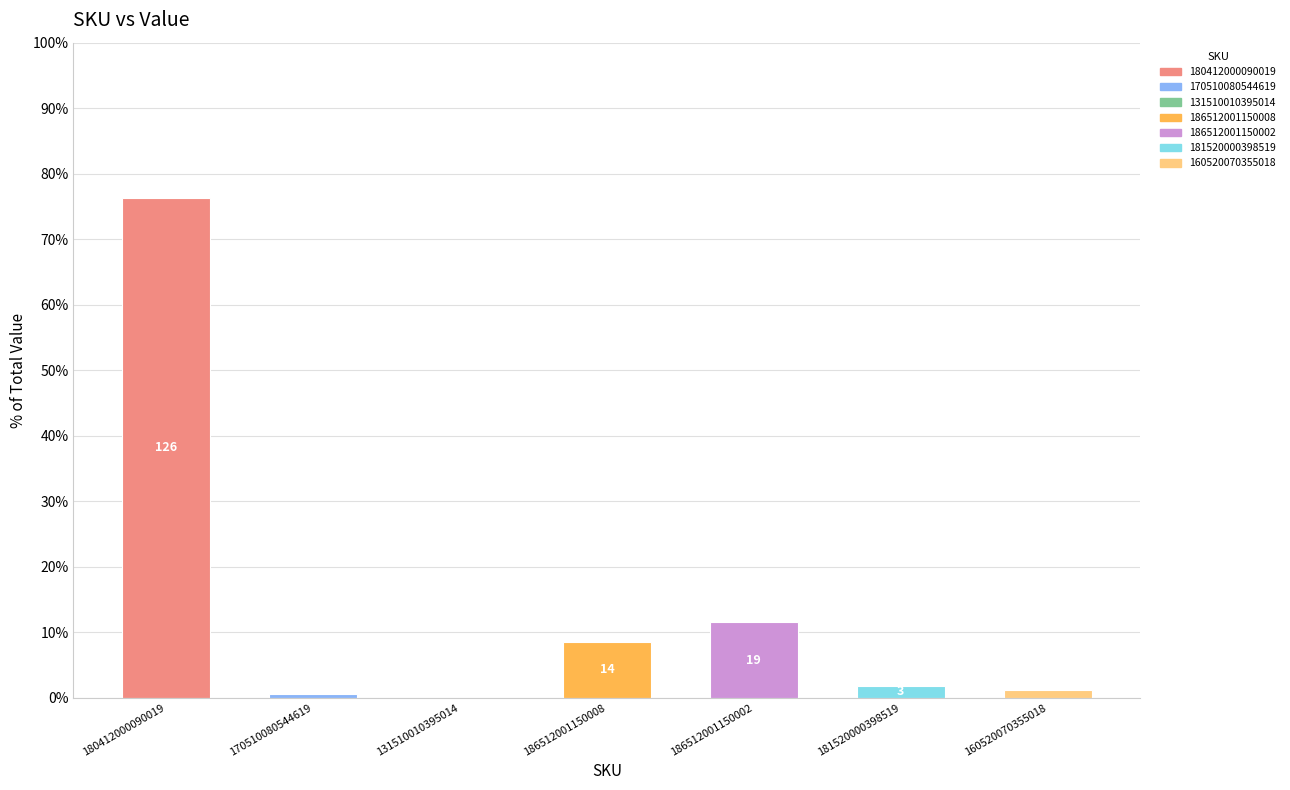

What is the change in value from 186512001150008 to 181520000398519?

-6.7